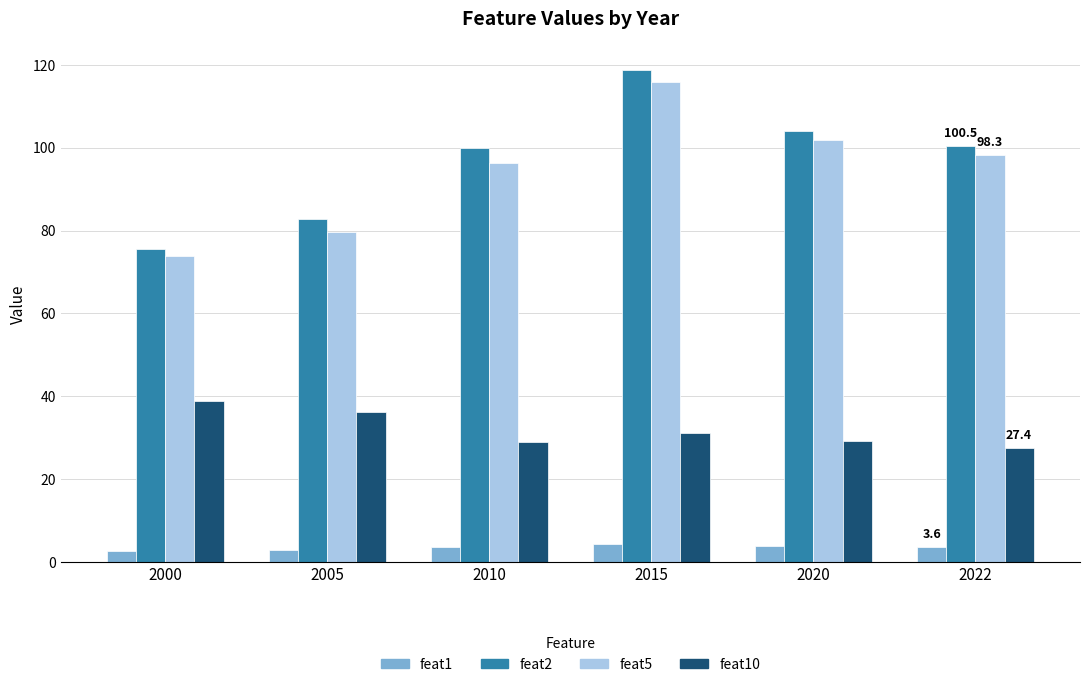

Is it true that feat10 equals 45.3 at 2010?

False